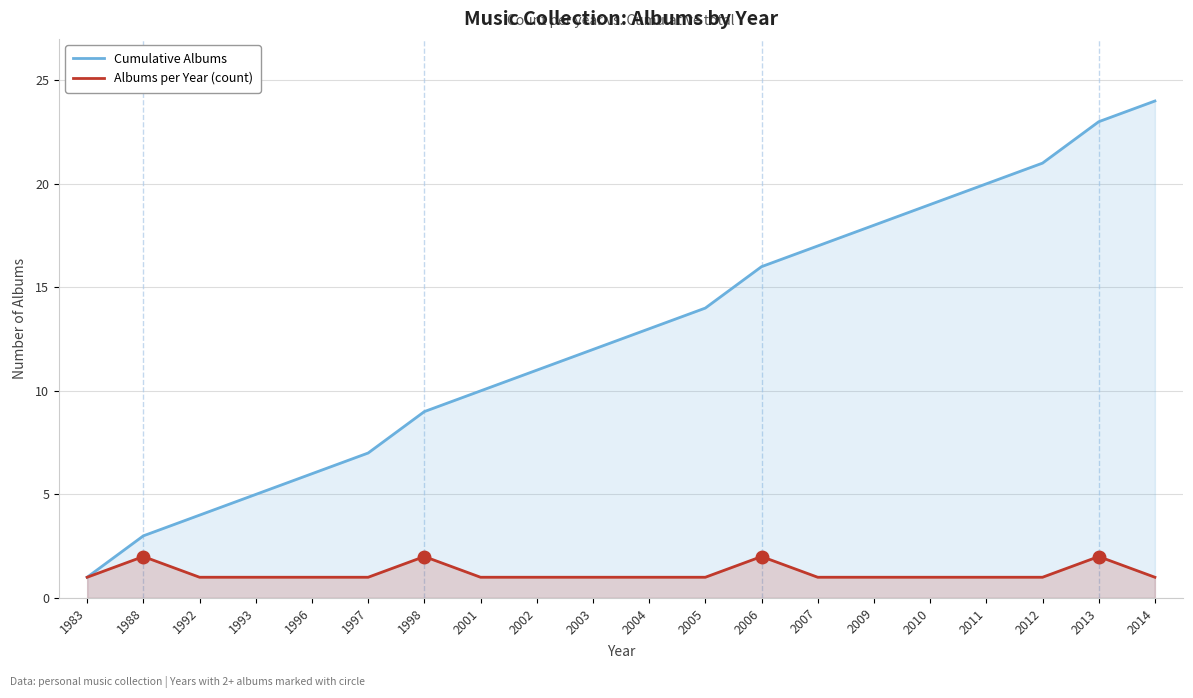

What is the smallest value displayed?

1